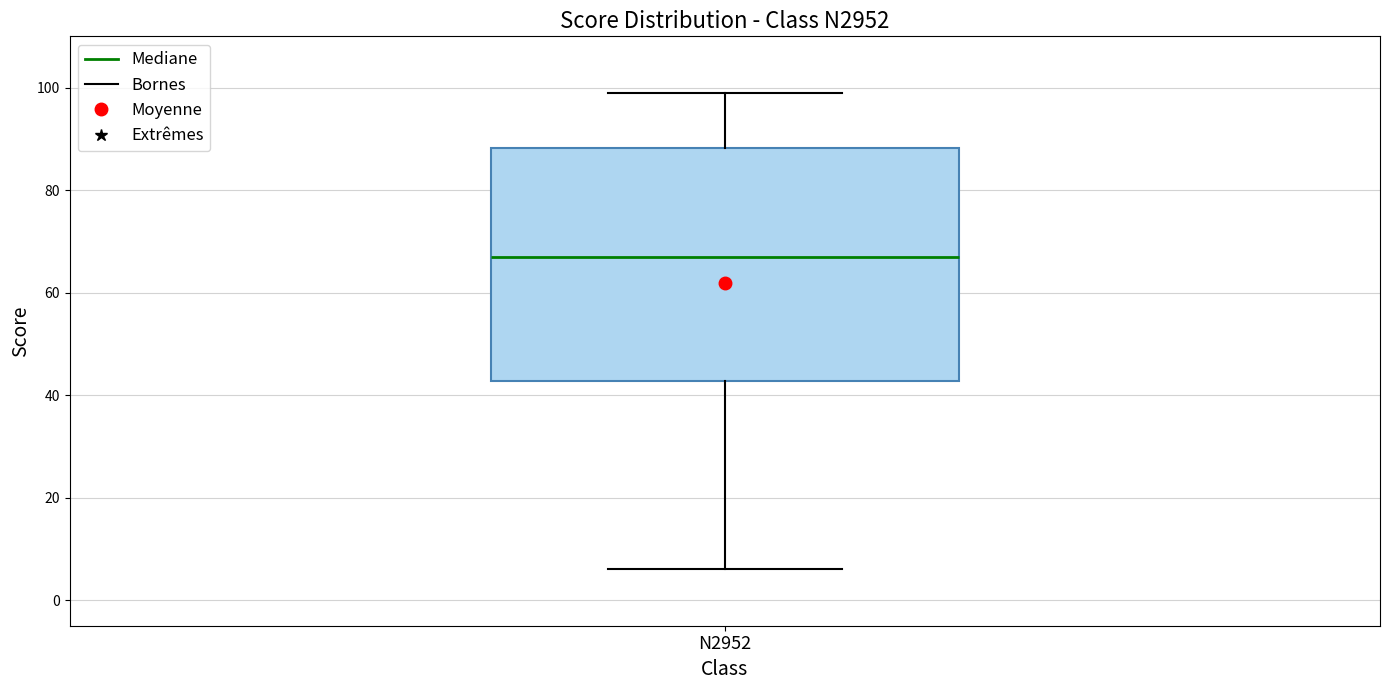

Read this box plot against the y-axis: the position of the median line, the range covered by the box, and the ends of both whiskers. The values are not printed on the chart, so give them approximately, as read against the axis.

median 68, box 42 to 88, whiskers 6 to 100